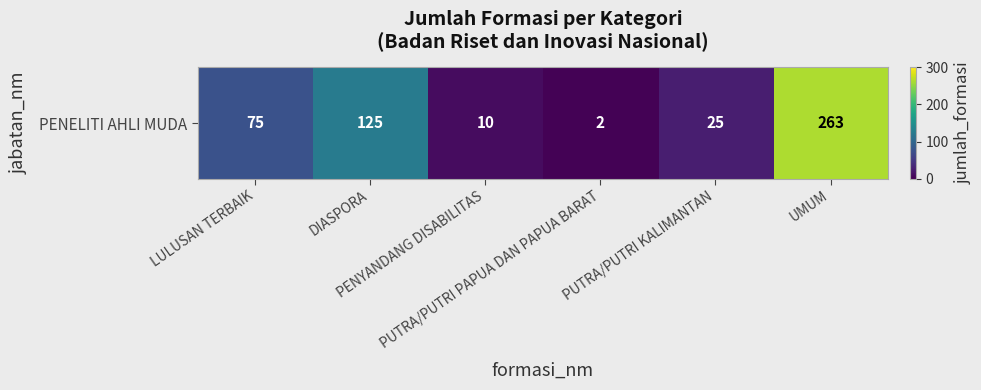

What is the difference between the values at PENYANDANG DISABILITAS and UMUM?

253